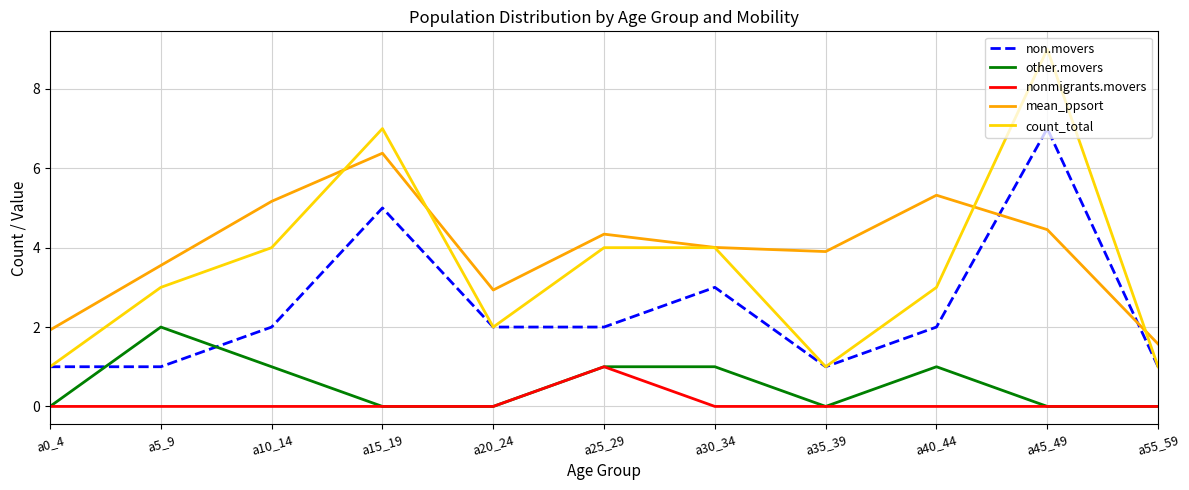

What are all the series names shown in the legend?

non.movers, other.movers, nonmigrants.movers, mean_ppsort, count_total